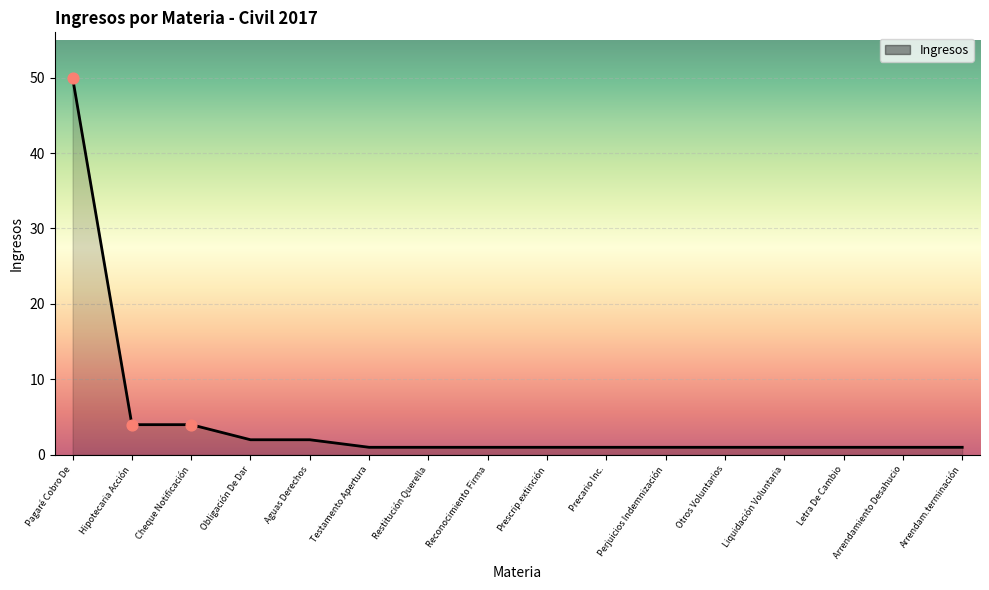

Which has a higher value, Aguas Derechos or Cheque Notificación?

Cheque Notificación